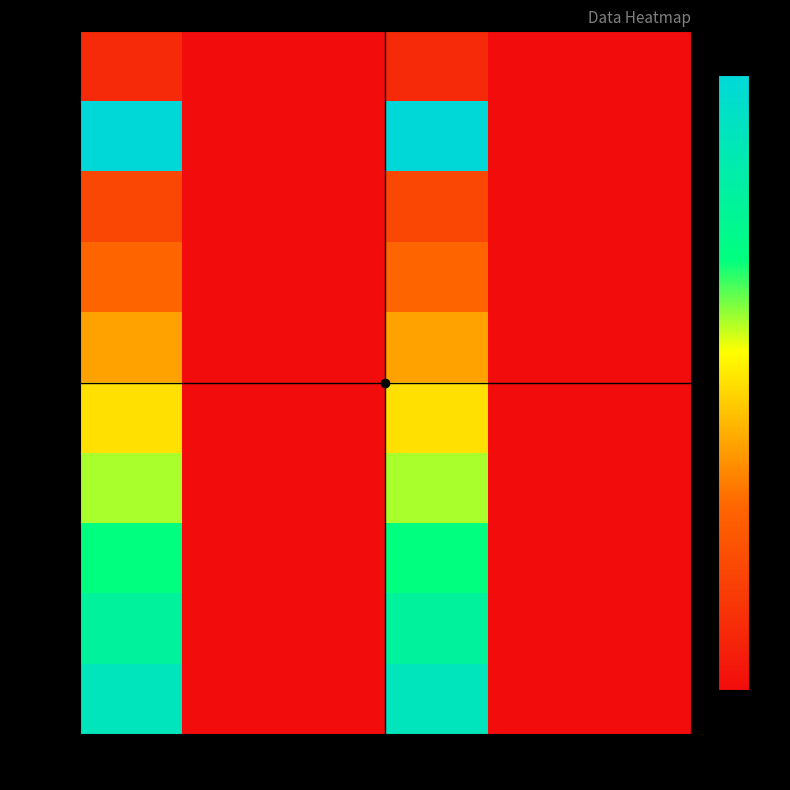

The value of row_5 at col_0 is 0.1. True or false?

False